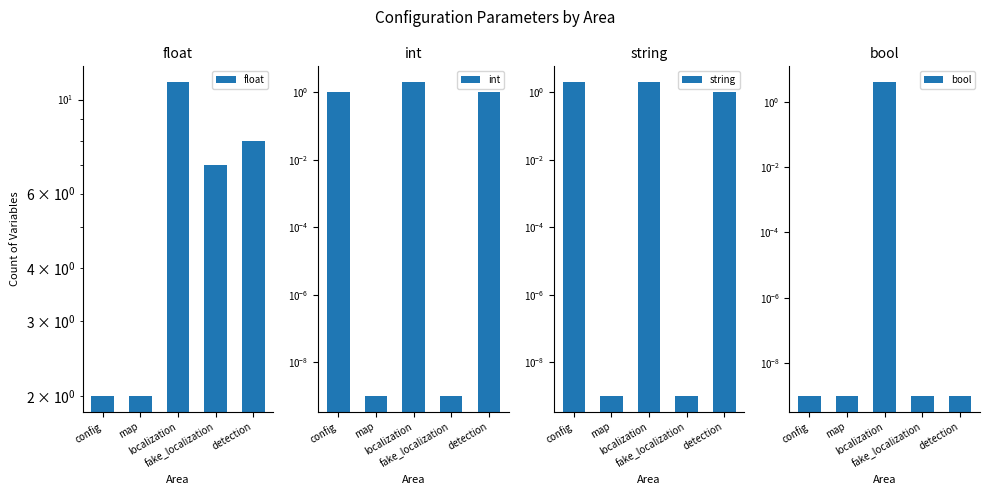

What is the average value of the int series?

0.8